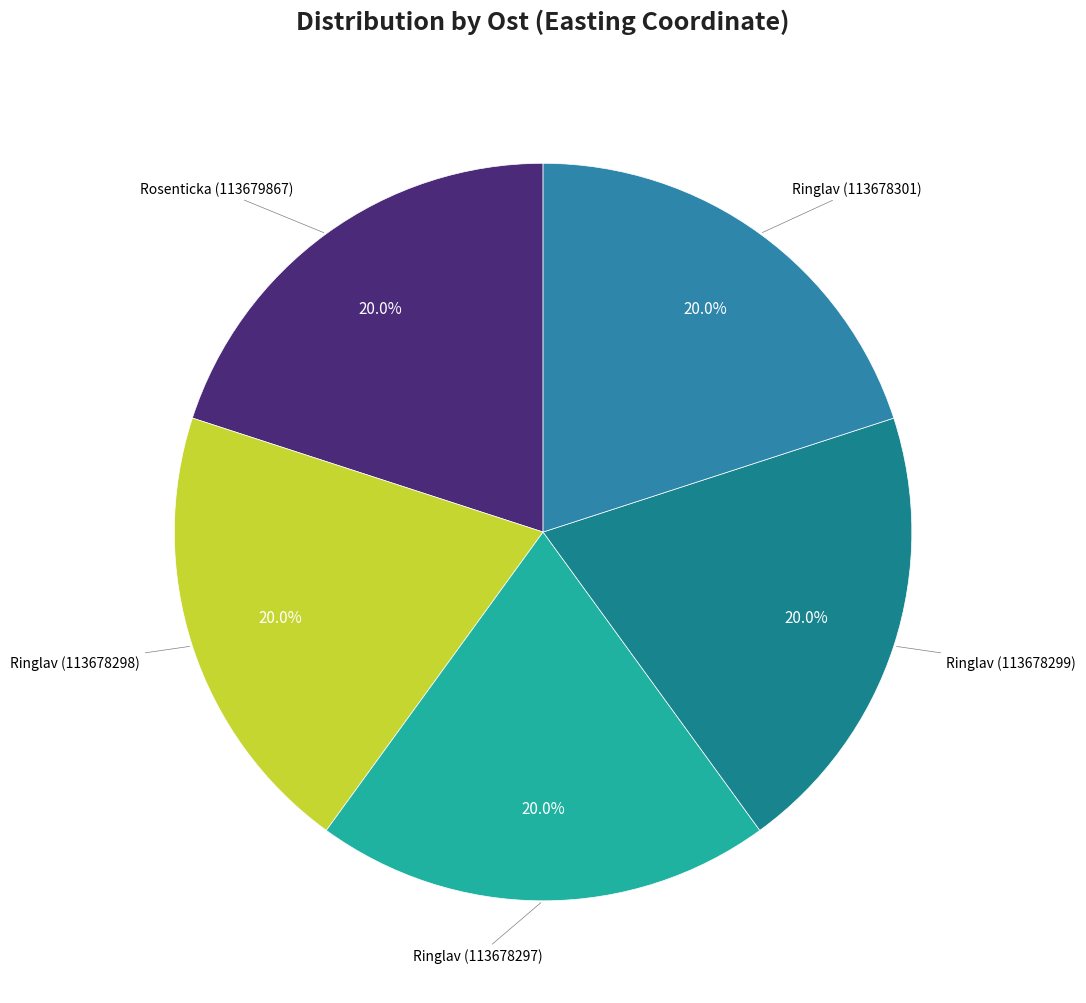

How many slices are in this pie chart?

5